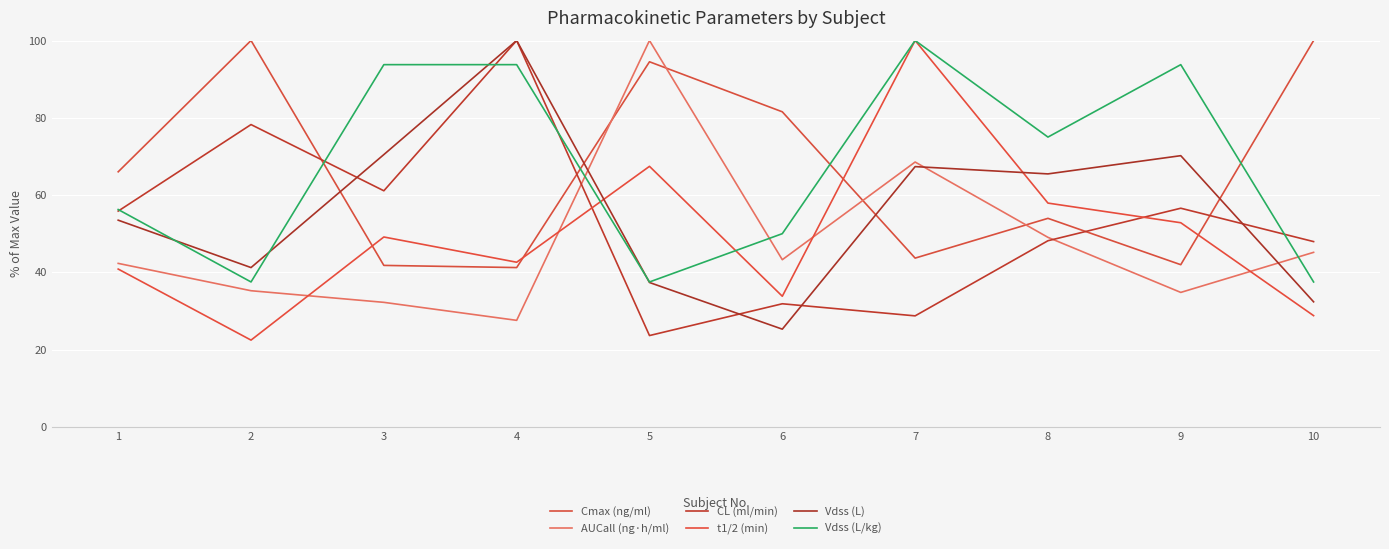

The value of AUCall (ng·h/ml) at 9 is 46.4. True or false?

False